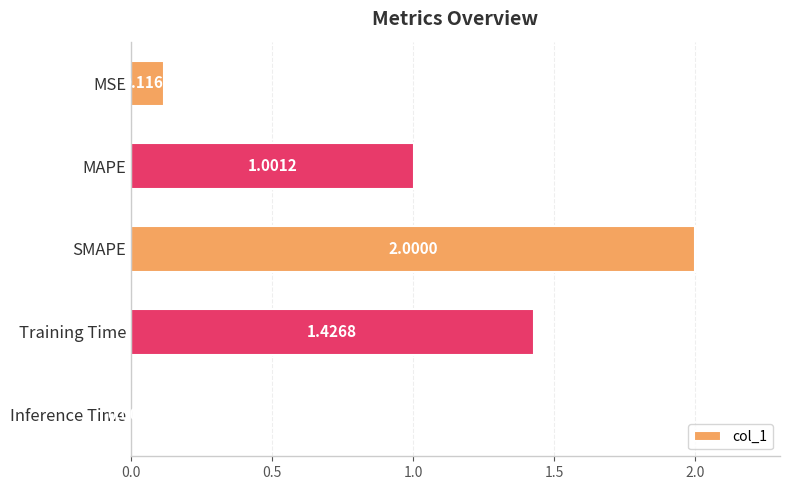

What is the sum of all values?

4.6